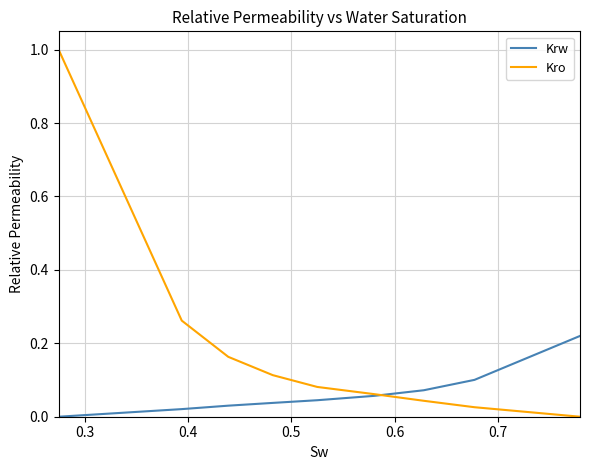

Rank the series by their maximum value, from highest to lowest.

Kro, Krw